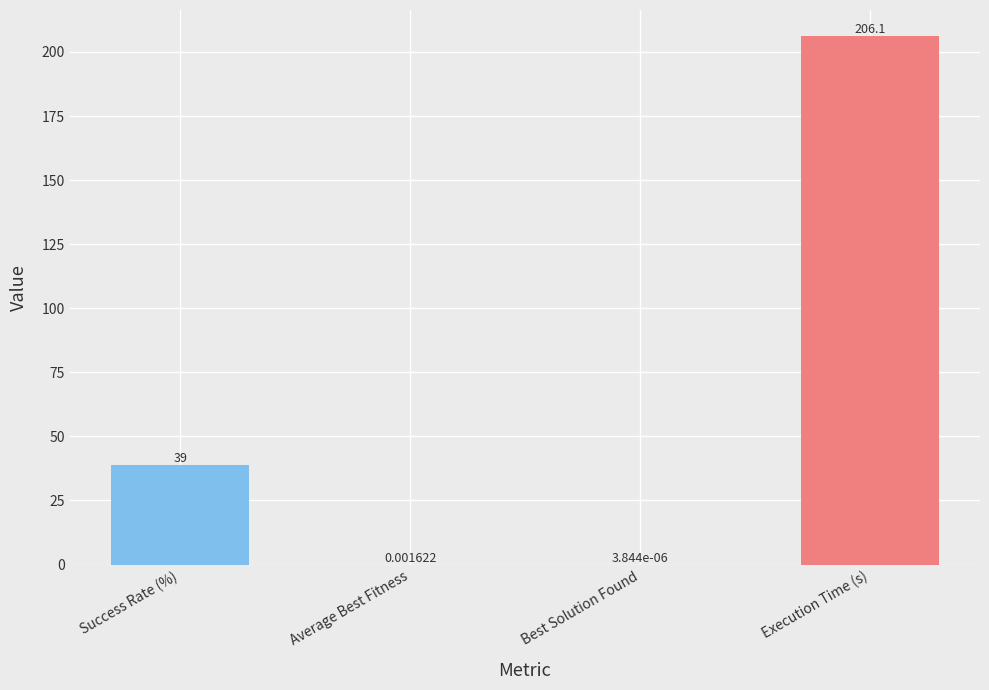

What is the change in value from Success Rate (%) to Execution Time (s)?

+167.1